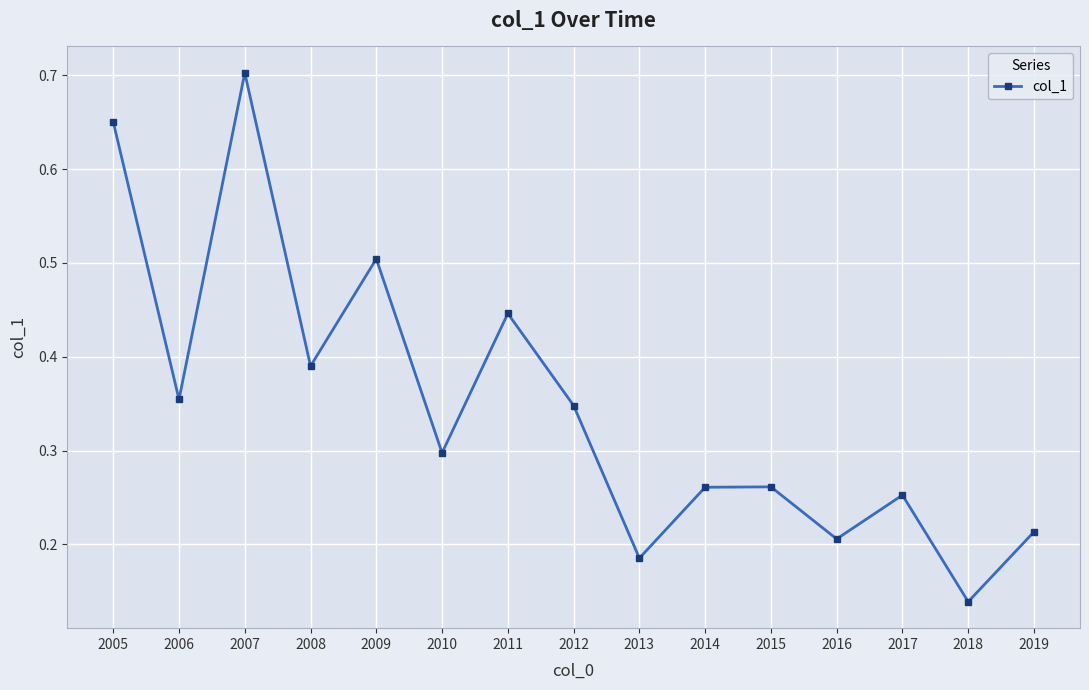

At which category does the data reach its first local valley?

2006